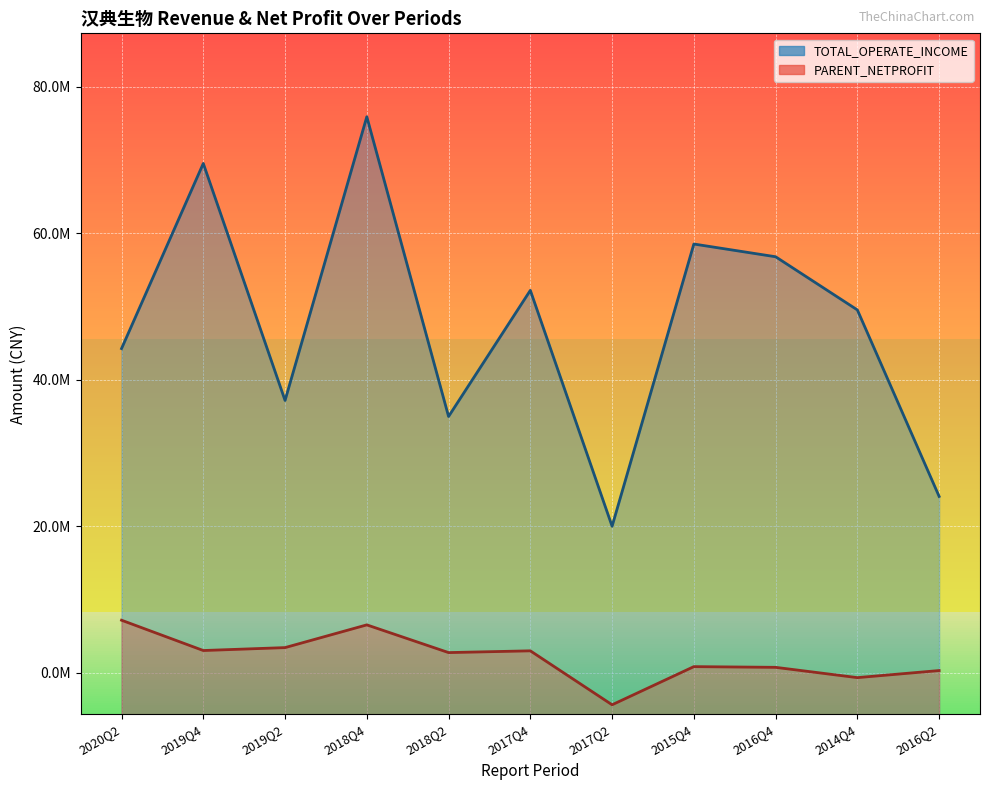

Rank the series by their maximum value, from lowest to highest.

PARENT_NETPROFIT, TOTAL_OPERATE_INCOME